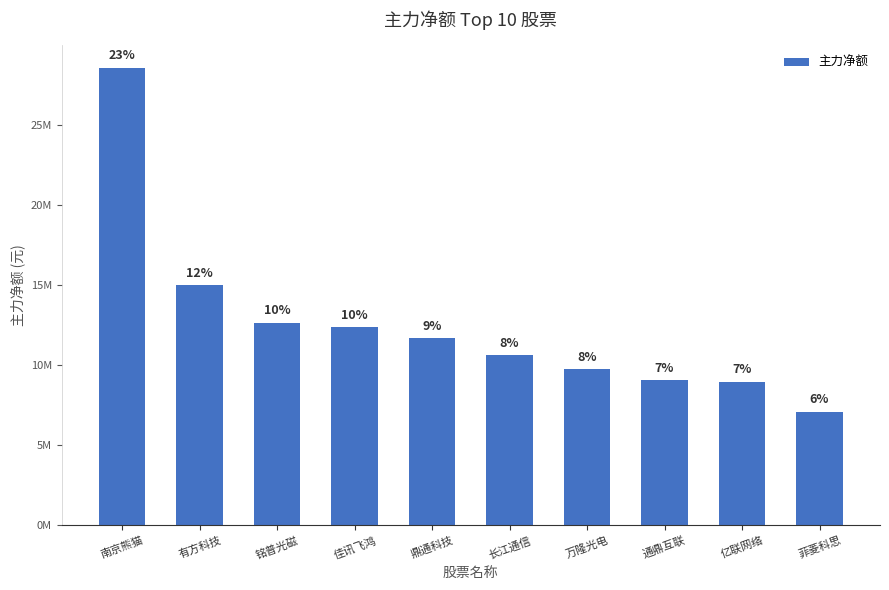

Does the chart contain any negative values?

No